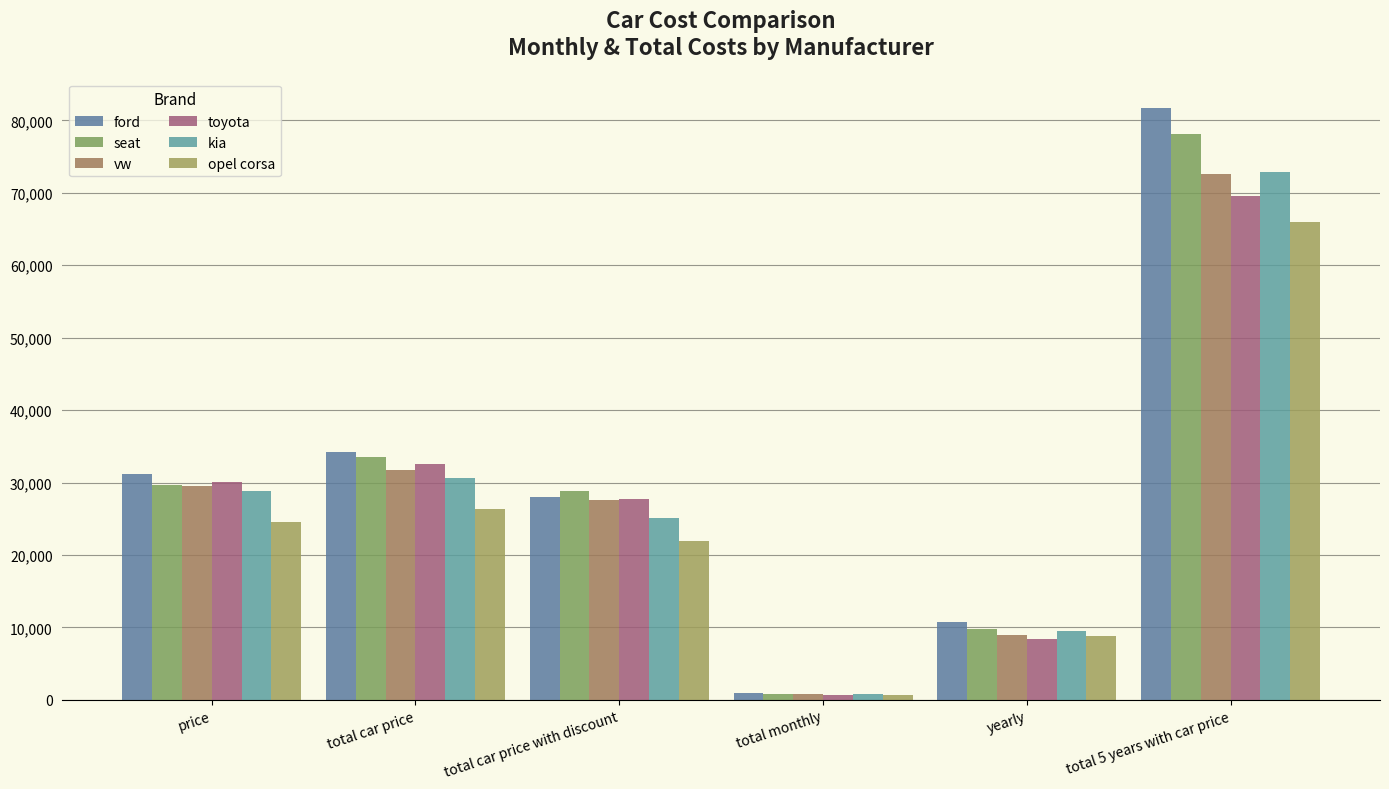

How many bars are there in each group?

6